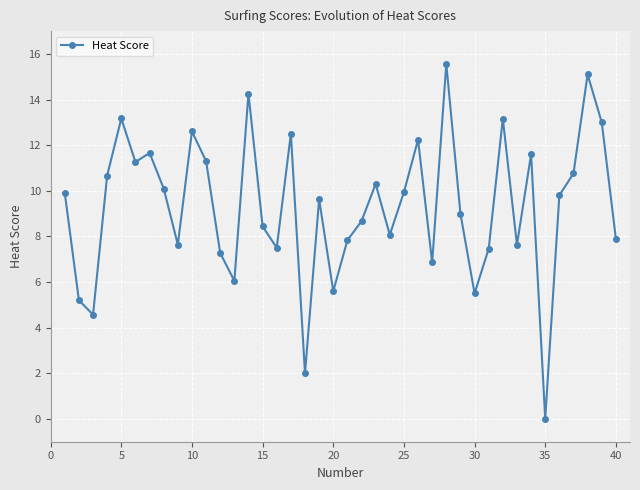

How many lines are shown in the chart?

1